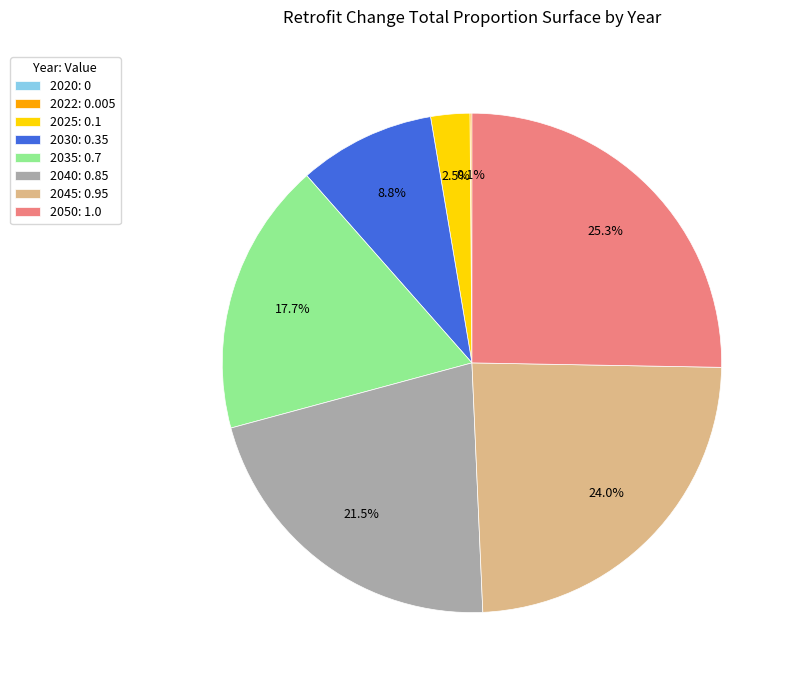

Is it true that 2050 is 25% of the pie?

True